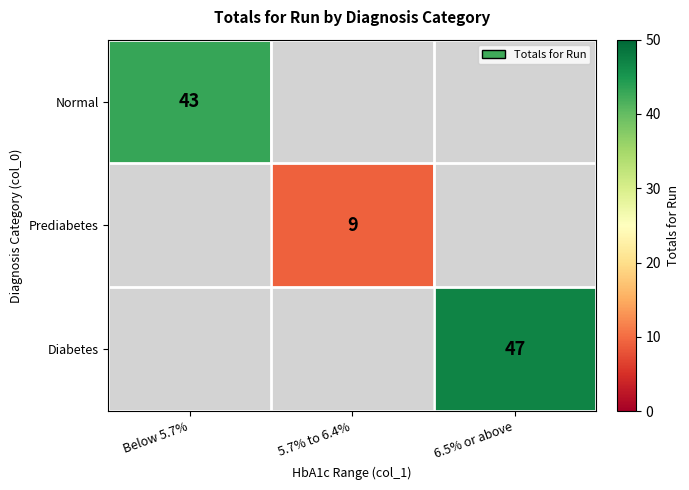

Is it true that Normal equals 14 at Below 5.7%?

False